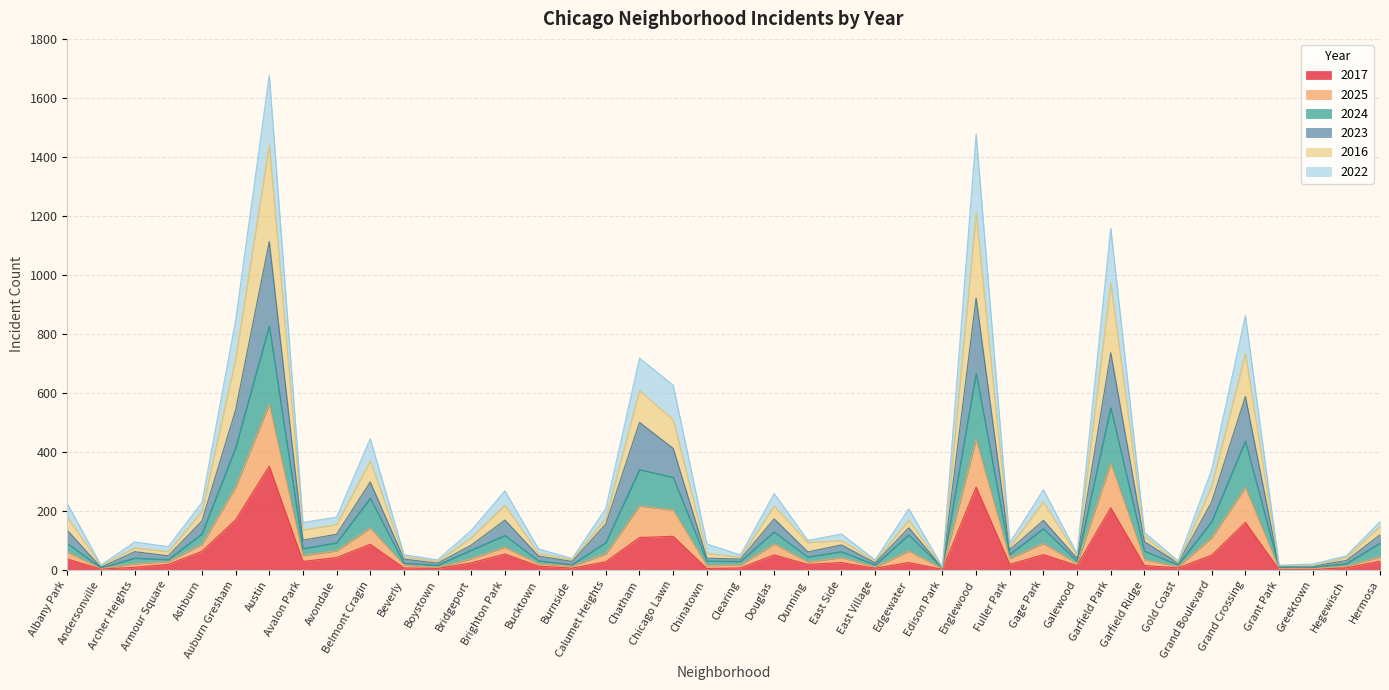

What is the label of the 10th point from the left?

Belmont Cragin